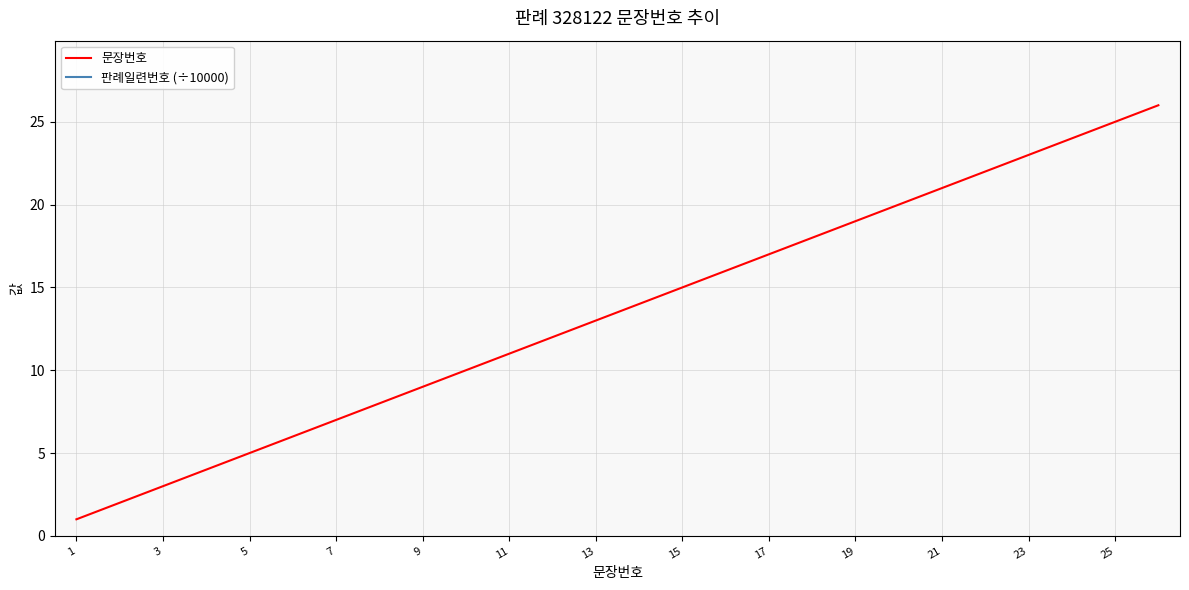

What is the maximum value for 문장번호?

26